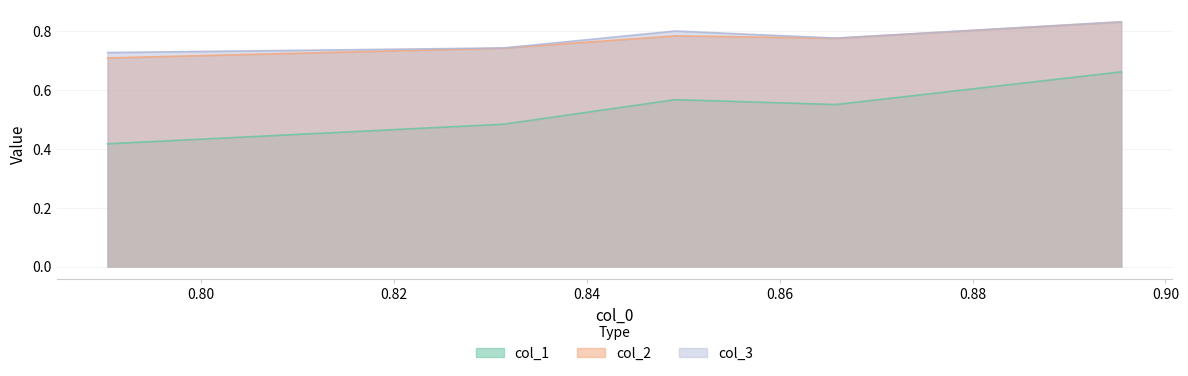

Which label corresponds to the smallest value in the chart?

0.79028